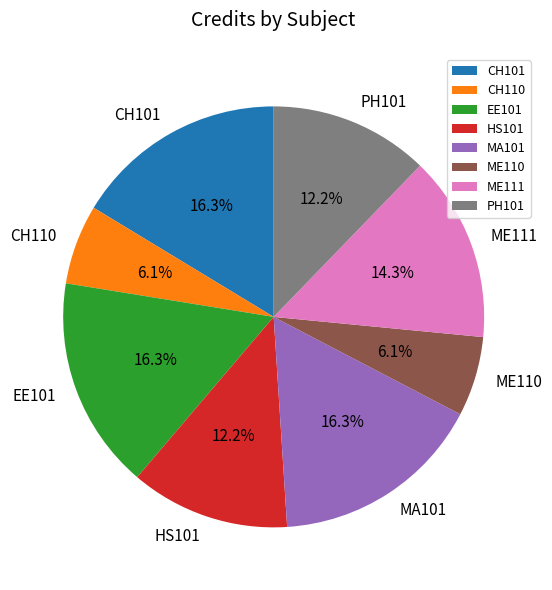

What percentage do EE101 and CH101 together represent?

32.7%